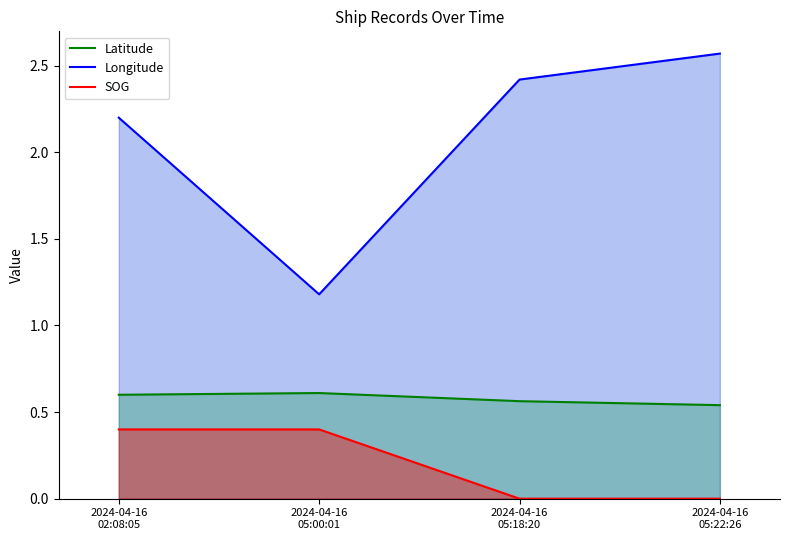

How many distinct data groups are displayed?

3